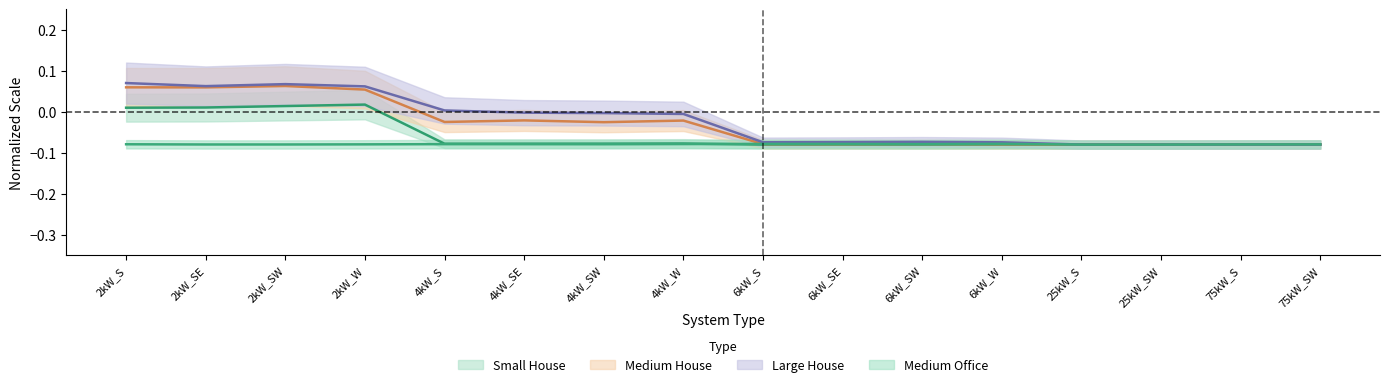

Is this an area chart (filled region under the line)?

No